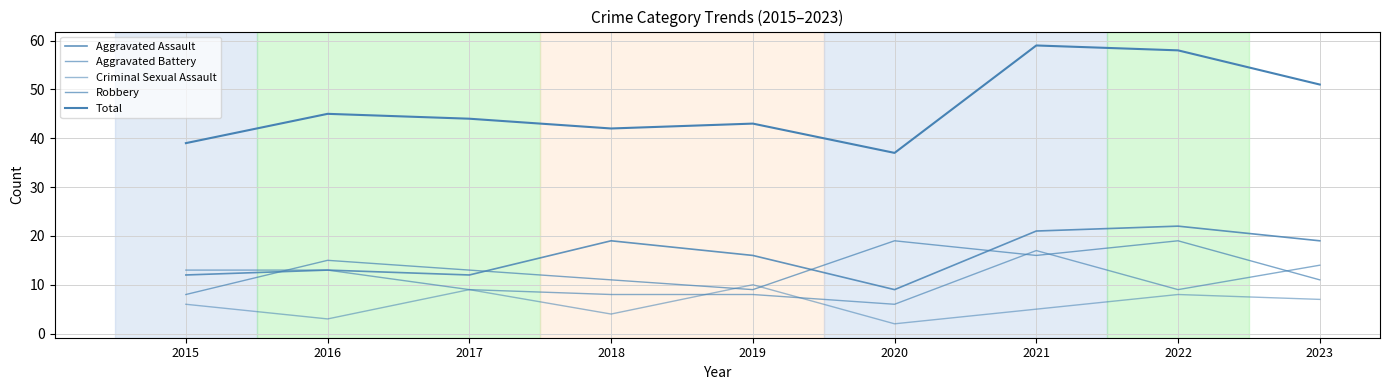

Which has a higher value, 2020 or 2023?

2023